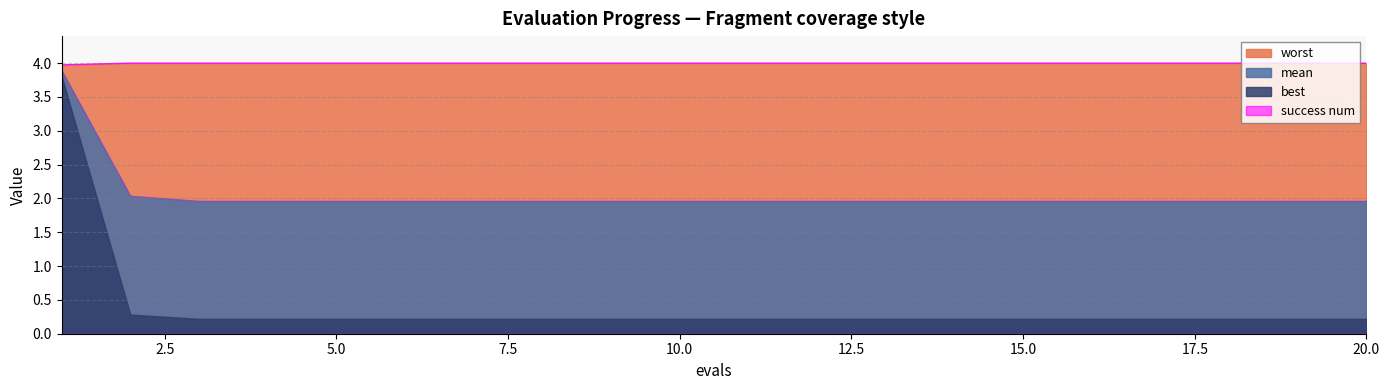

What is the greatest value displayed?

4.0